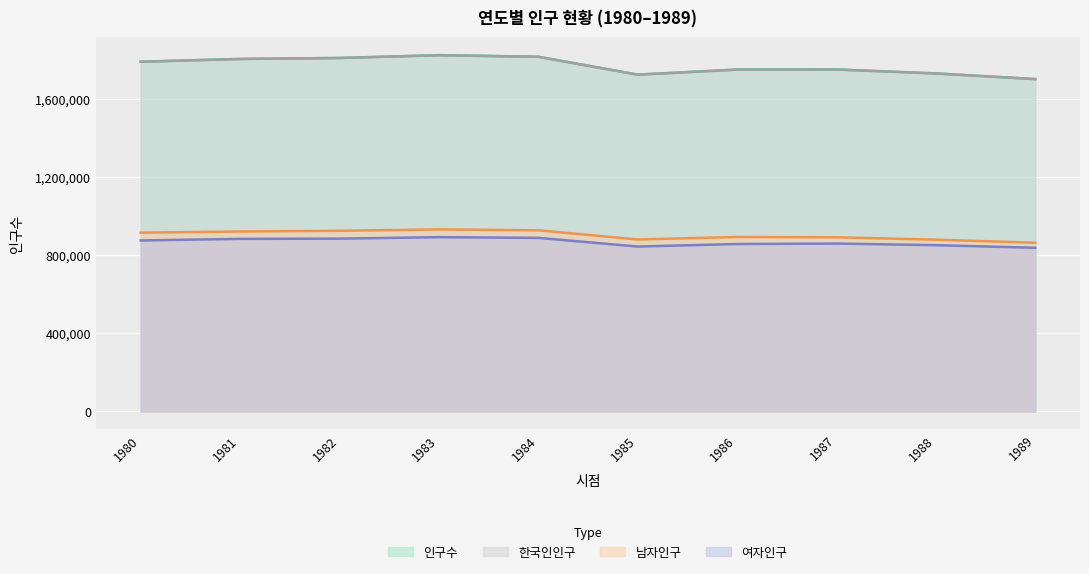

Is it true that 인구수 equals 651915 at 1980?

False